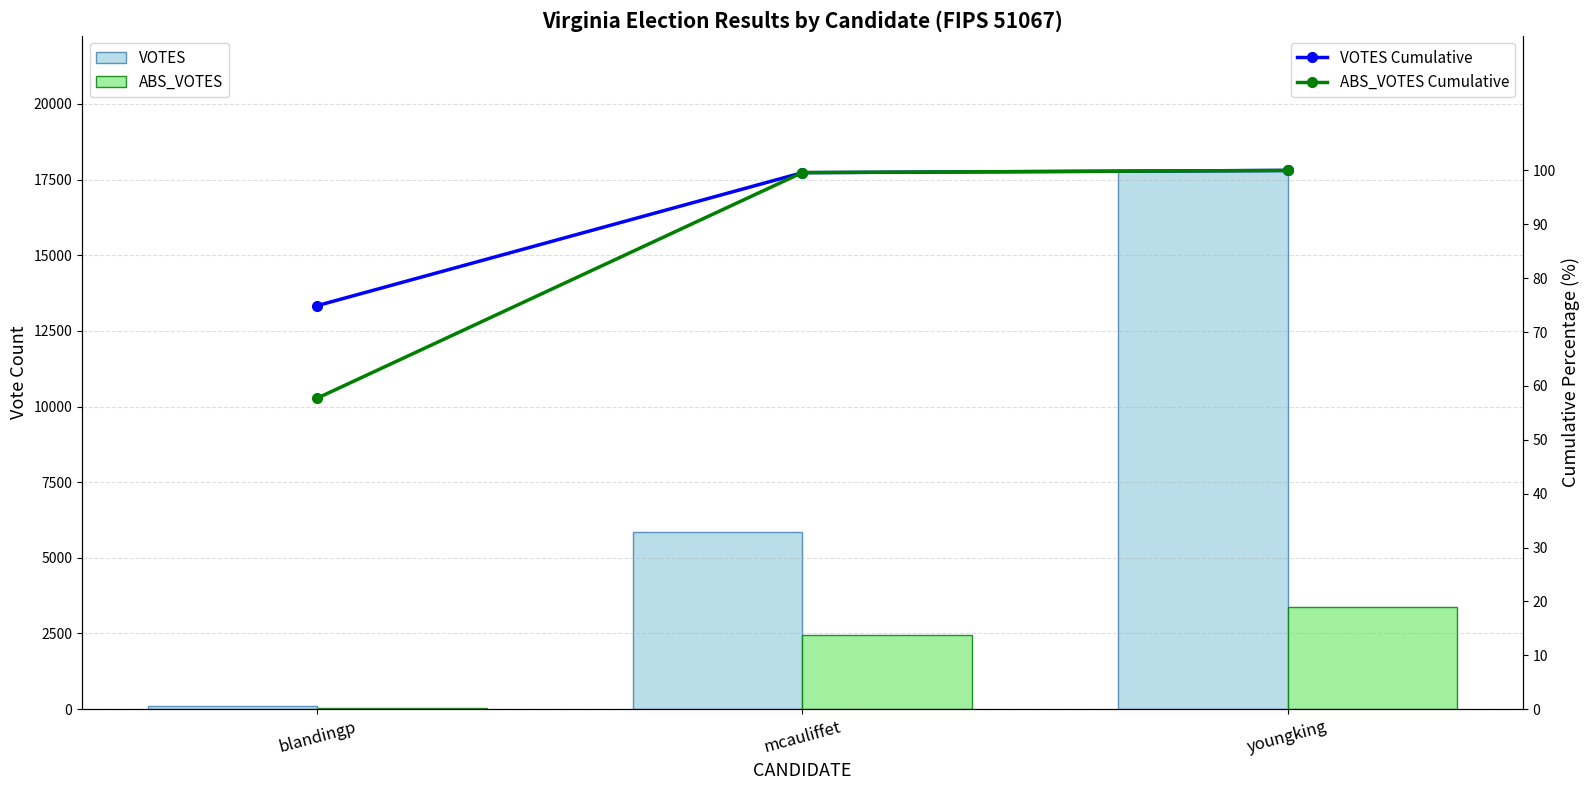

What is the difference between the ABS_VOTES values at youngking and blandingp?

3340.0